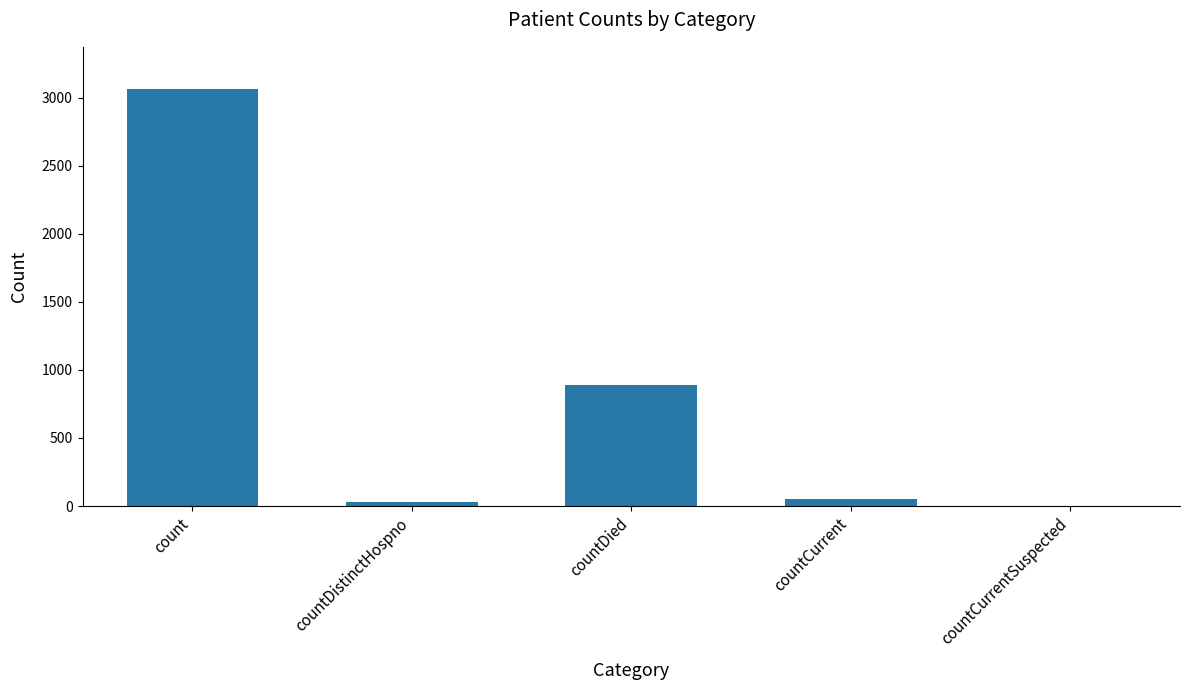

True or false: the data shows 892 at countDied.

True